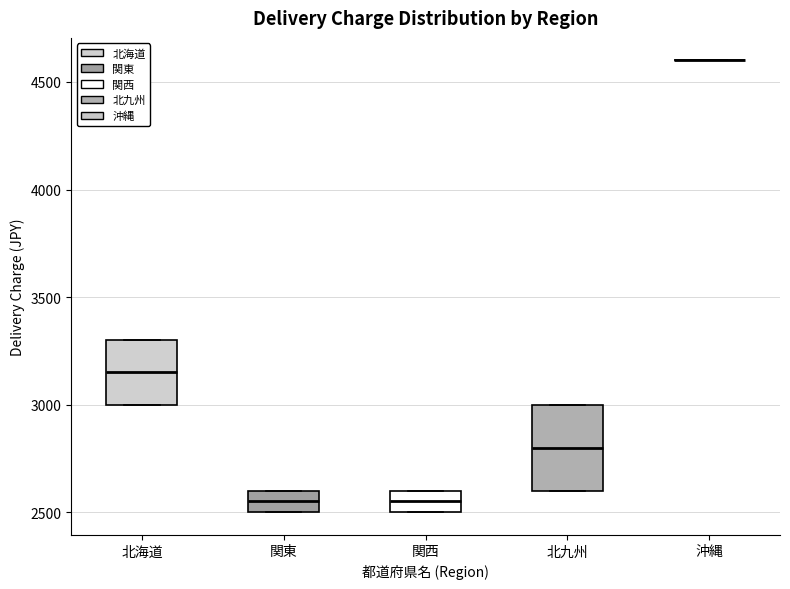

Comparing the boxes themselves (not the whiskers), which one is the tallest?

北九州